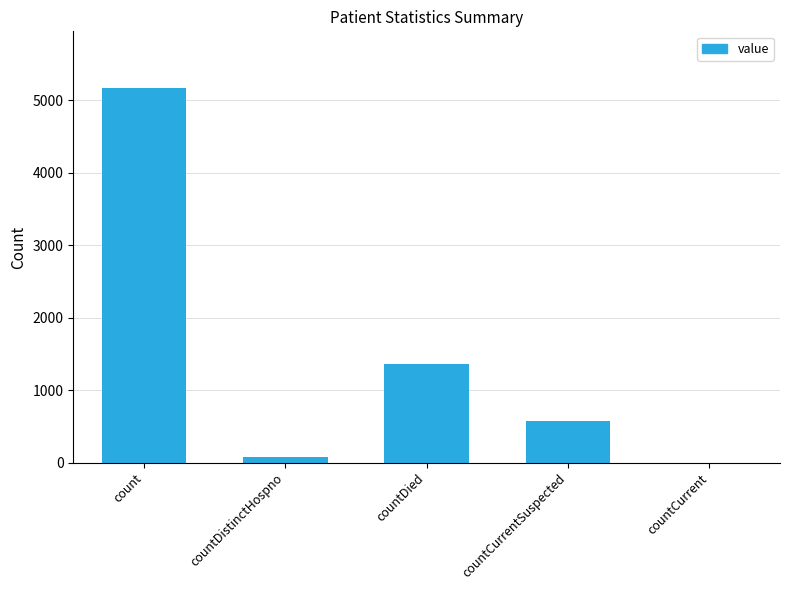

Reading left to right, transcribe all the data shown in this chart.

5173	76	1362	571	0